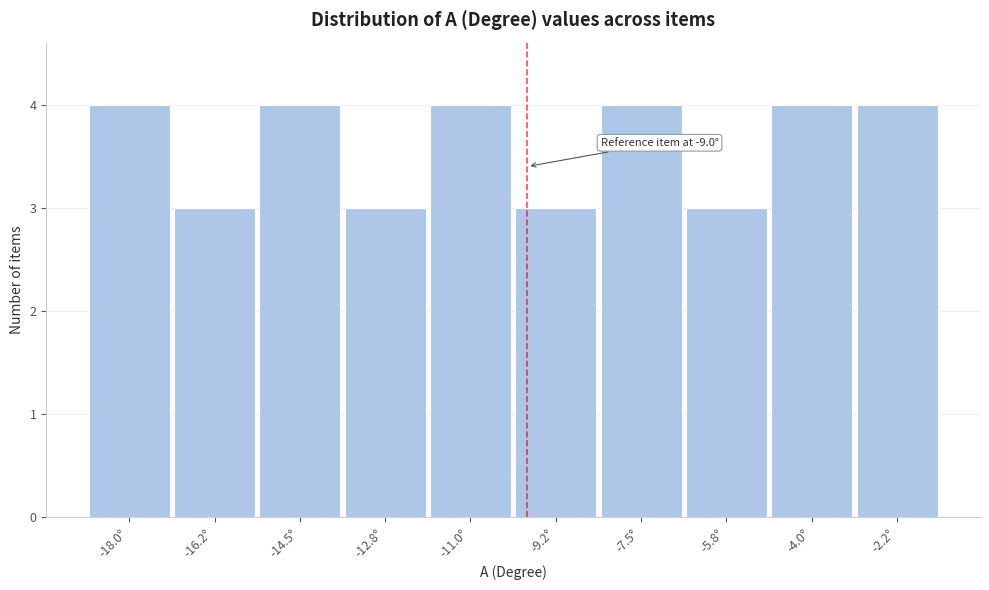

Reading left to right, extract all data points from this chart.

4	3	4	3	4	3	4	3	4	4